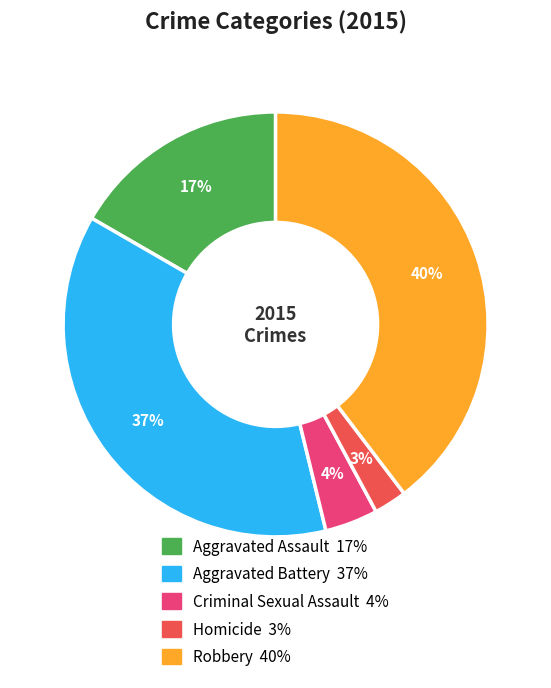

To the nearest percent, what is the difference between the Aggravated Battery and Aggravated Assault slice percentages?

20%